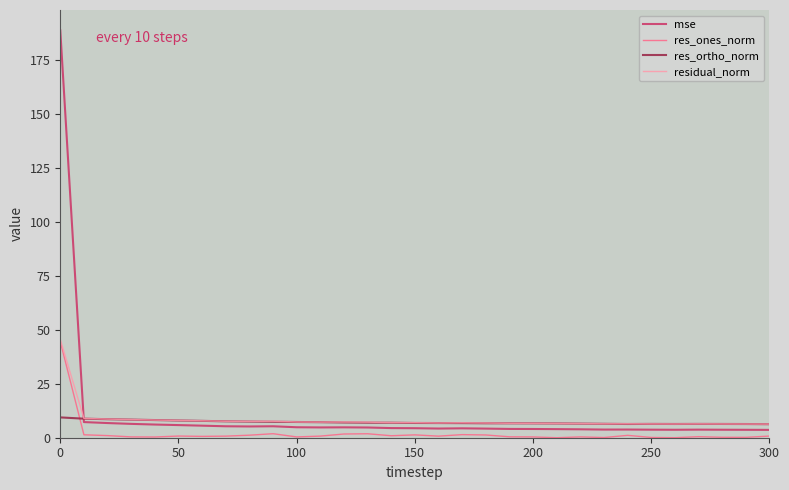

Which series has the widest spread of values?

mse